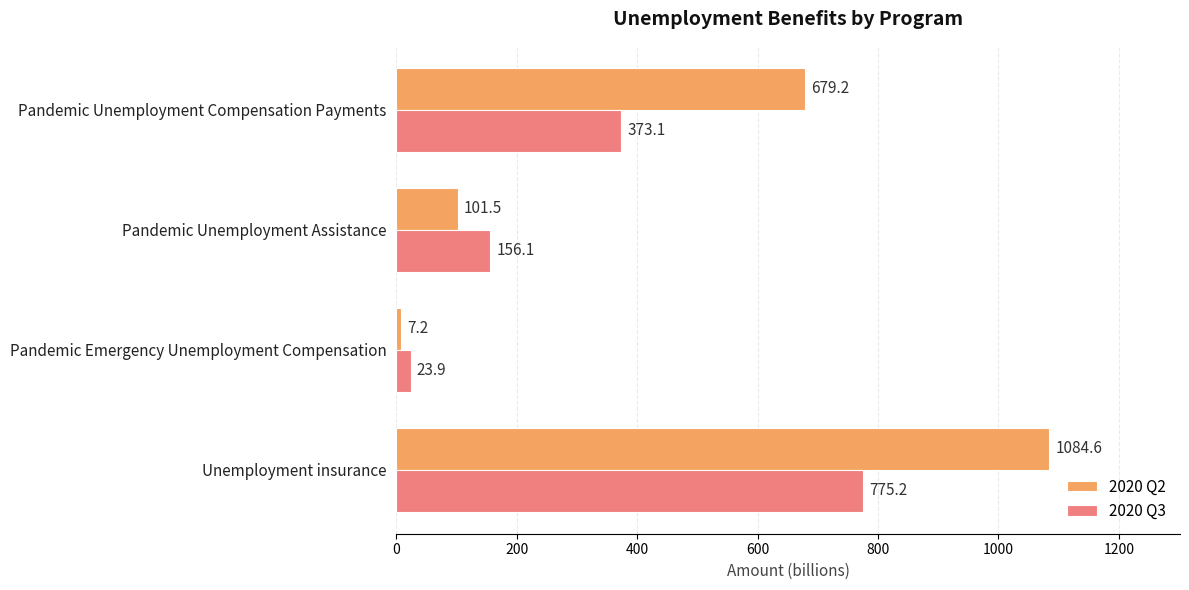

At which label is 2020 Q2 closest to 545?

Pandemic Unemployment Compensation Payments